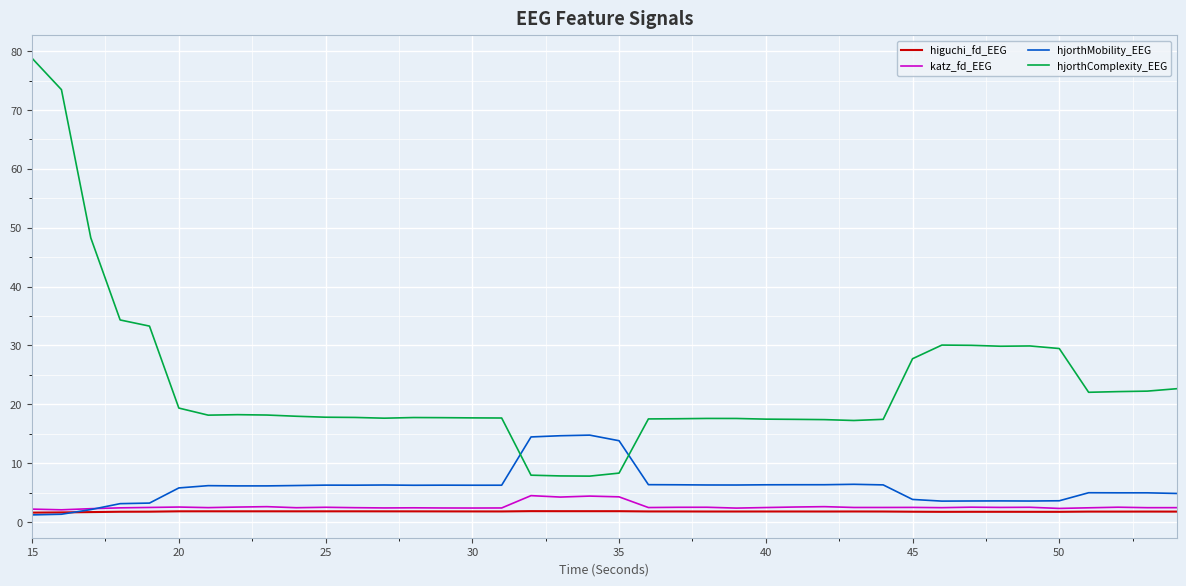

What is the highest value of the higuchi_fd_EEG series?

1.8